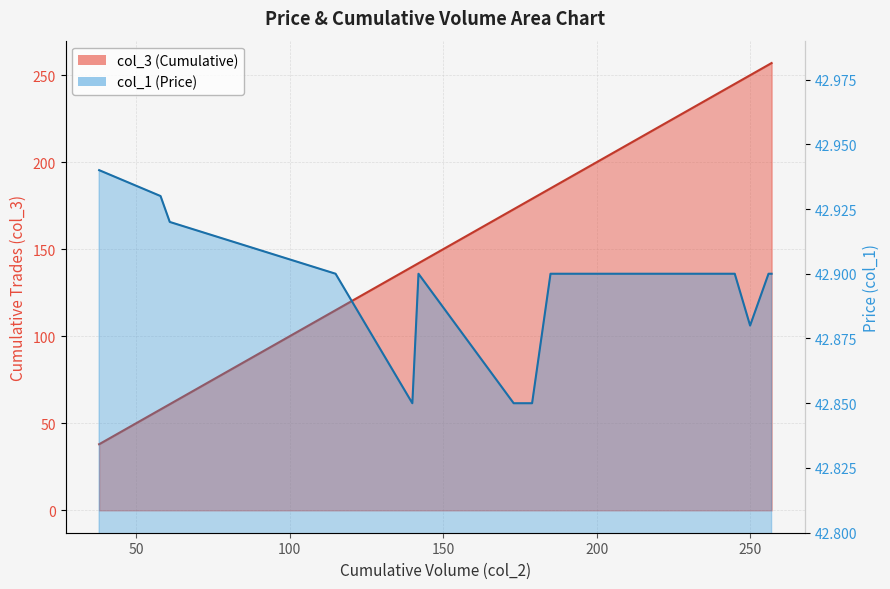

What are all the series names shown in the legend?

col_3 (Cumulative), col_1 (Price)